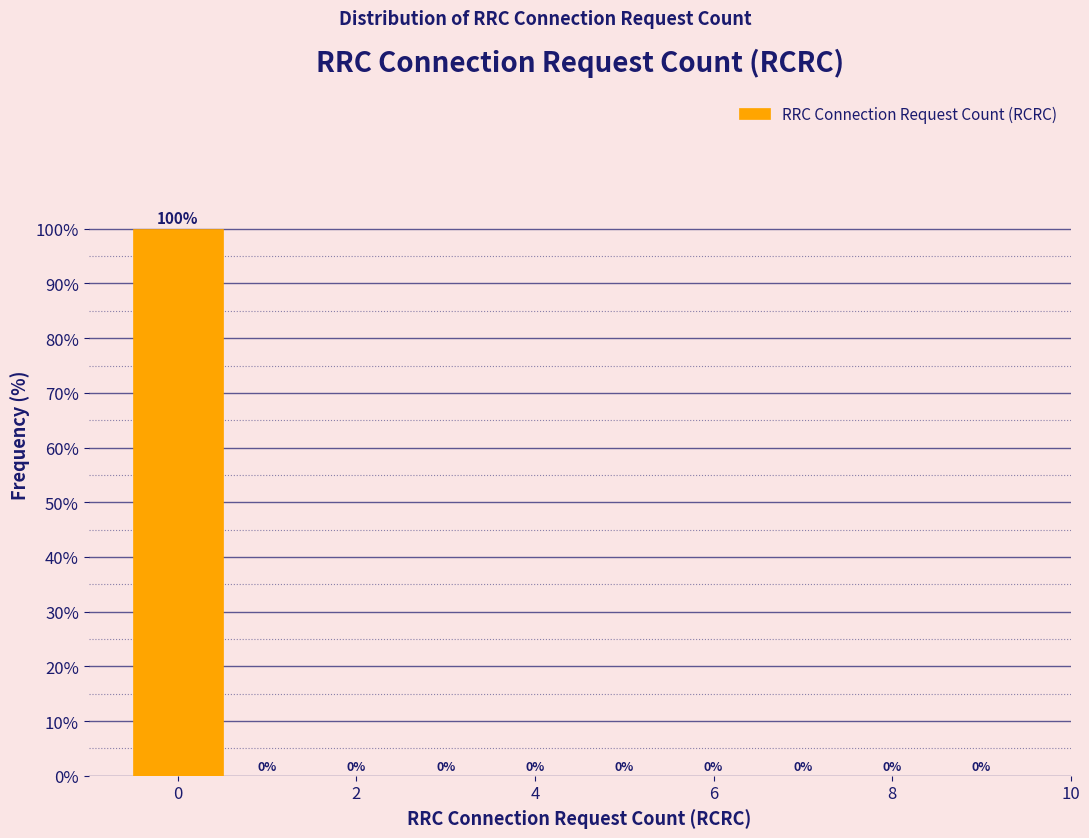

Over which range of the x-axis is the bar tallest?

-0.5 to 0.5